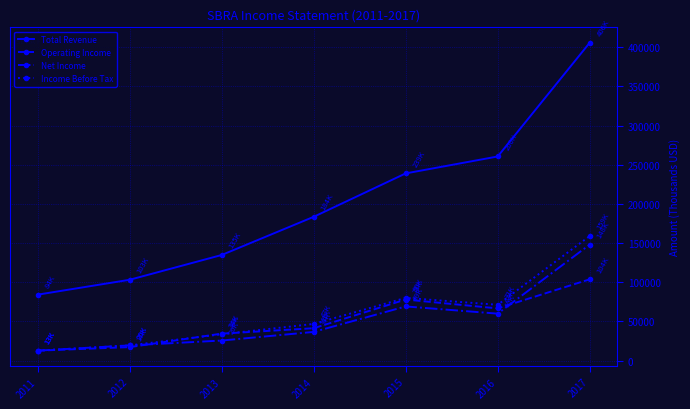

At which category is the sum across all series the highest?

2017